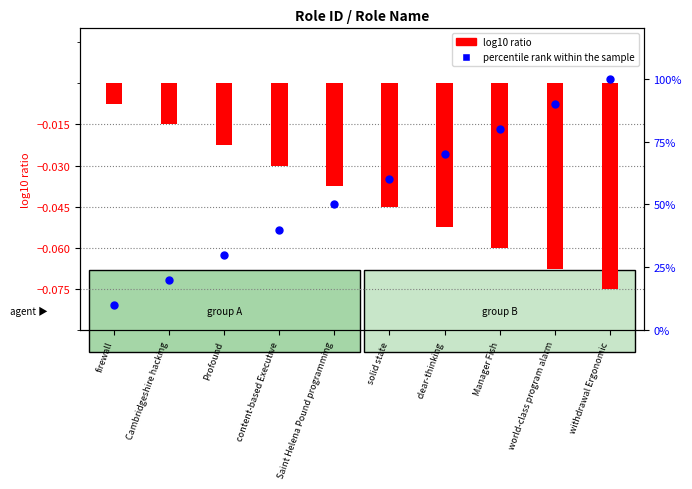

At how many categories does at least one series exceed 10?

9